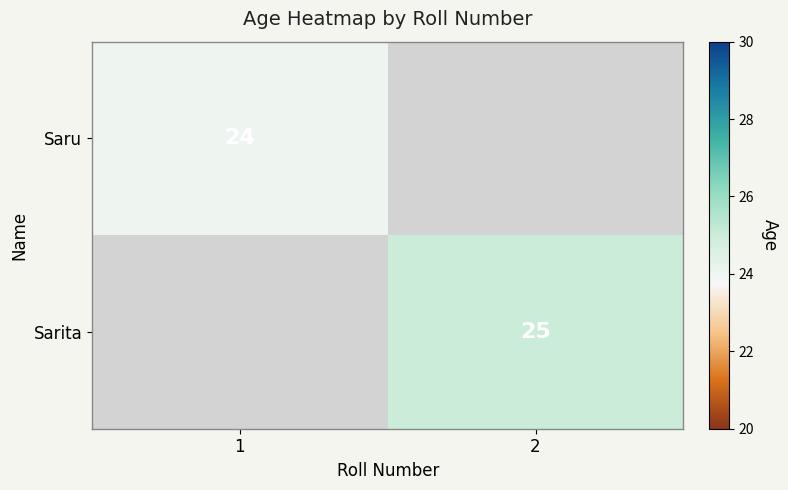

The Sarita series shows 33 at 2. True or false?

False